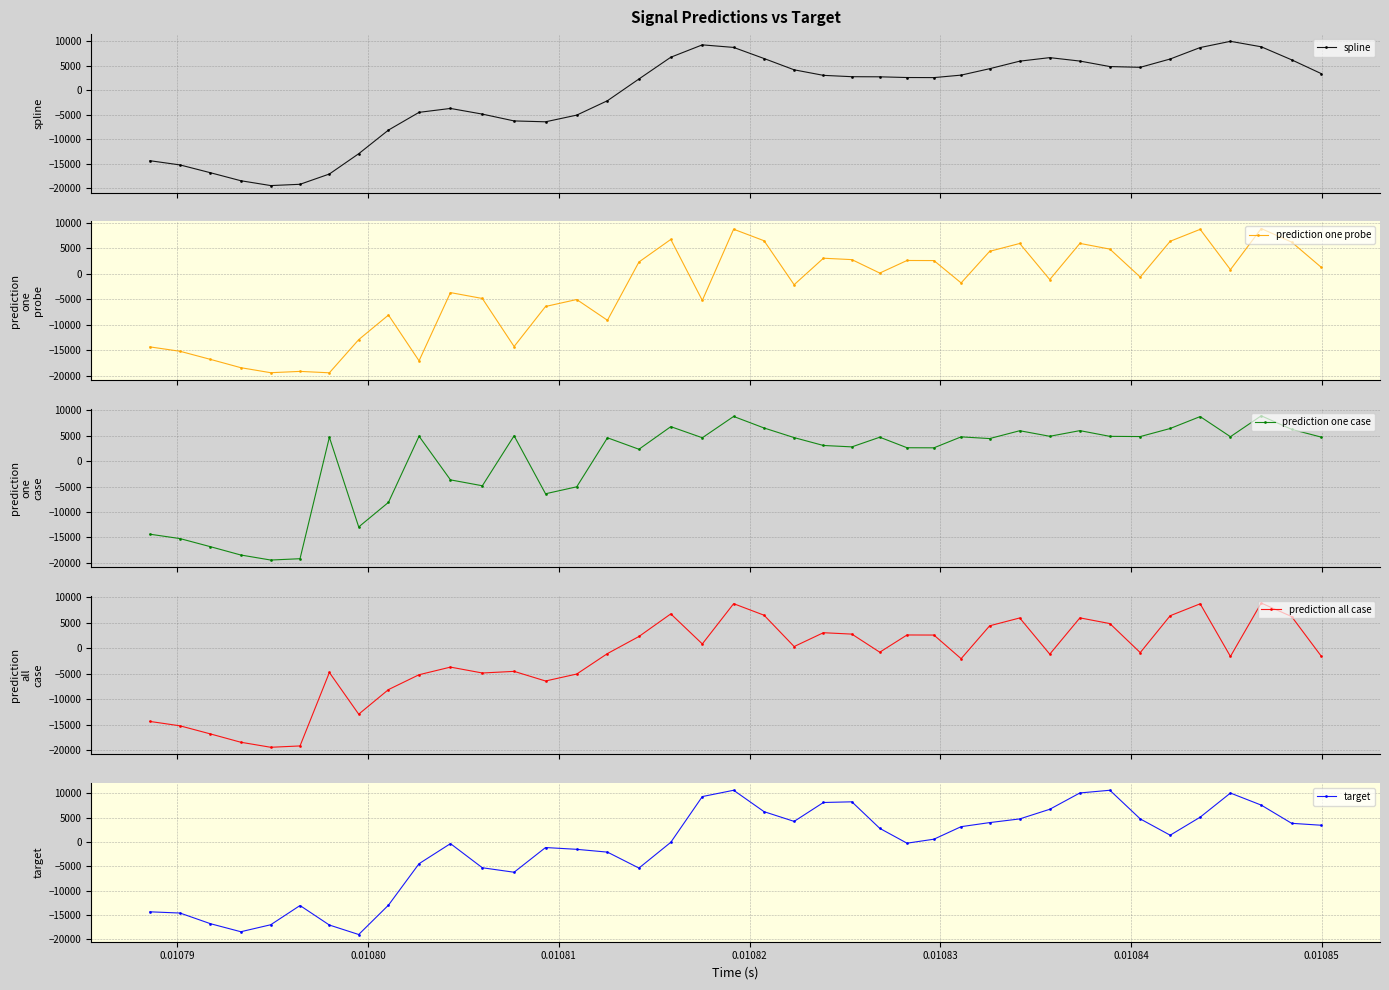

Which series has the largest range (max minus min)?

target